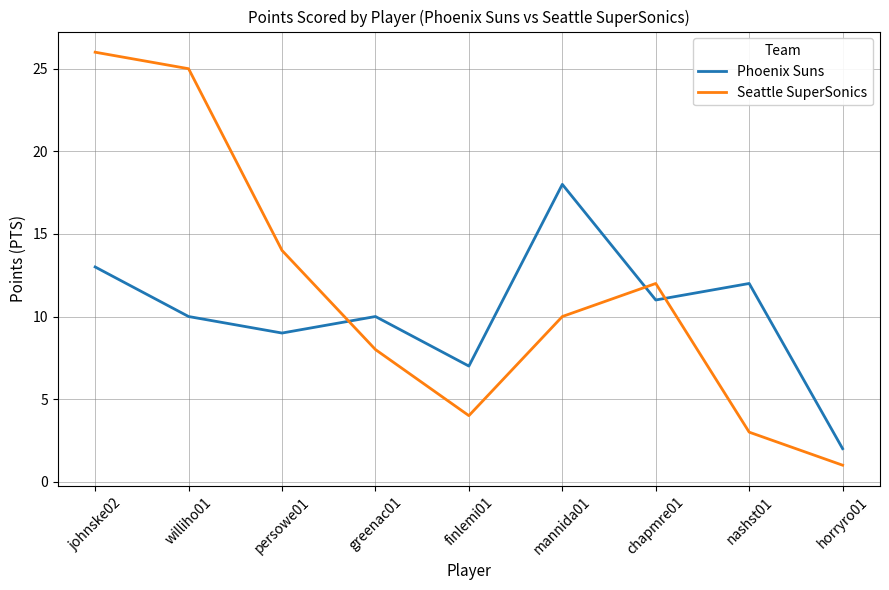

Rank the series by their average value, from lowest to highest.

Phoenix Suns, Seattle SuperSonics